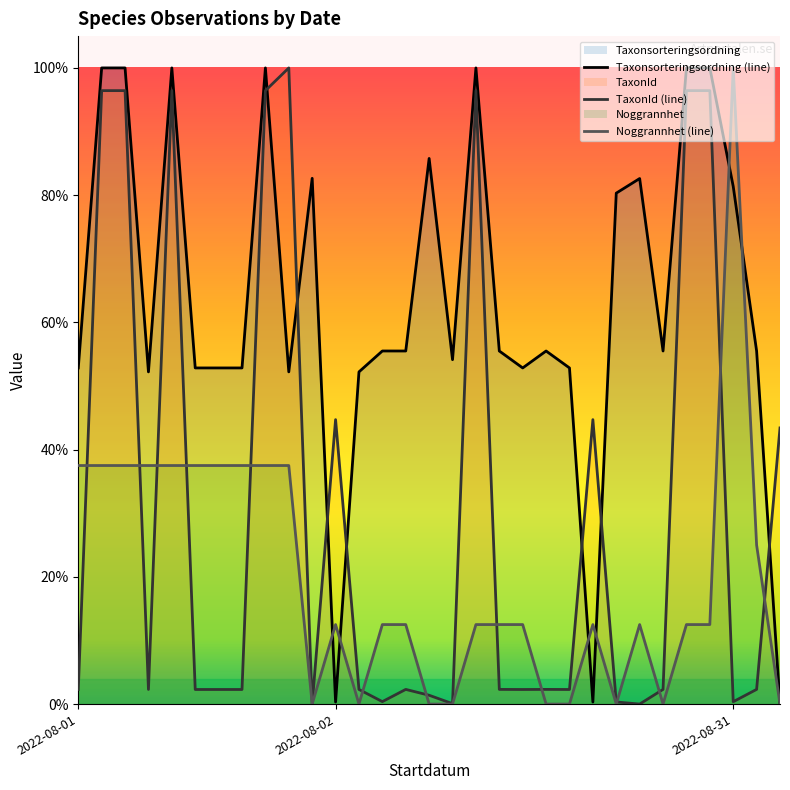

How many interior local valleys does the TaxonId series have?

8